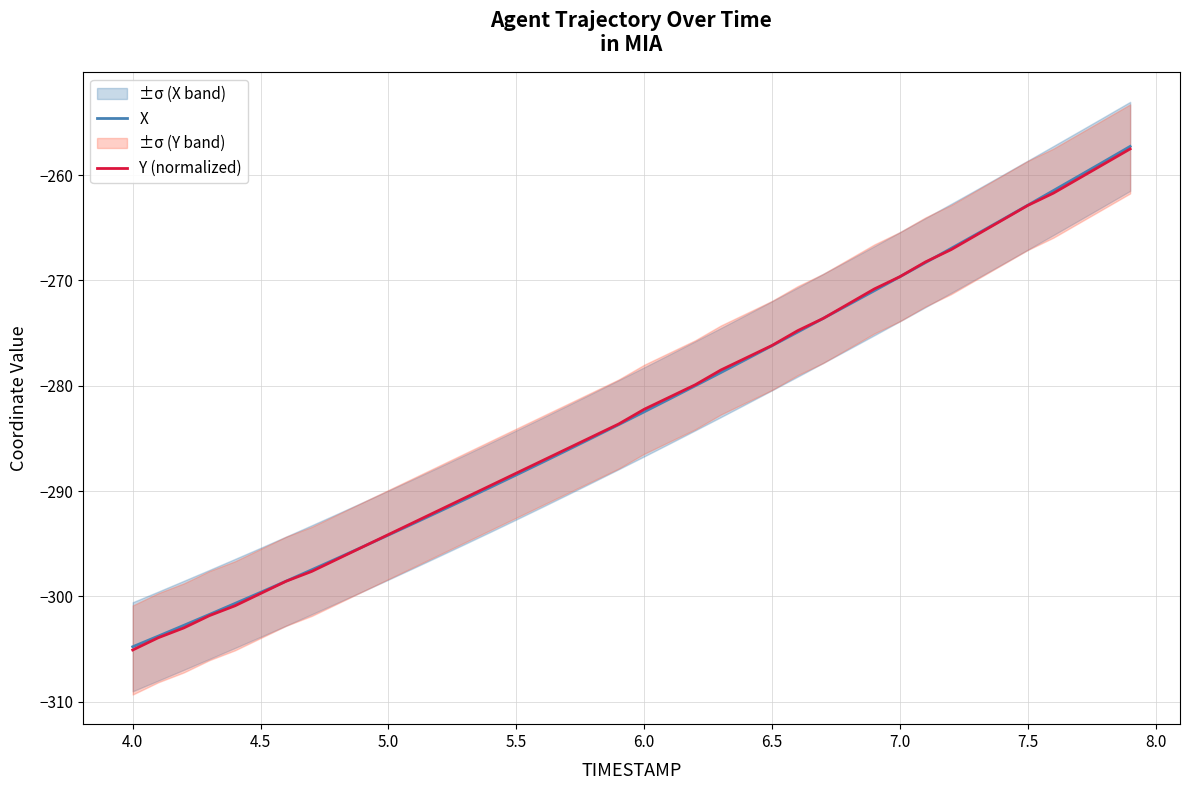

Is it true that X equals -355.9 at 7.5?

False